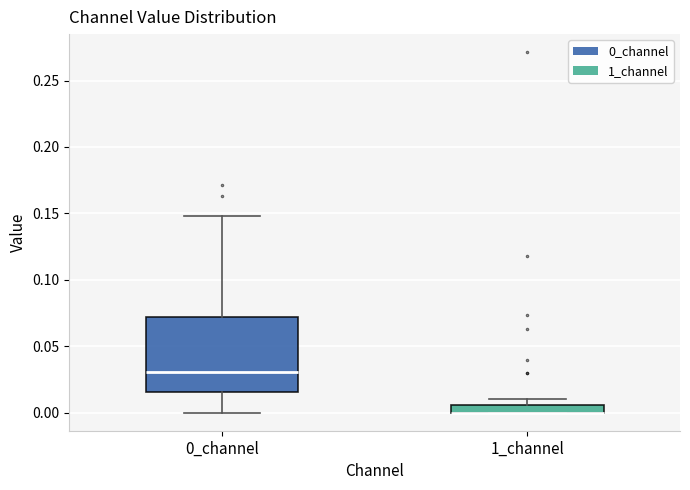

Where is the upper edge of the box for 0_channel on the y-axis? The values are not printed on the chart, so give them approximately, as read against the axis.

0.070